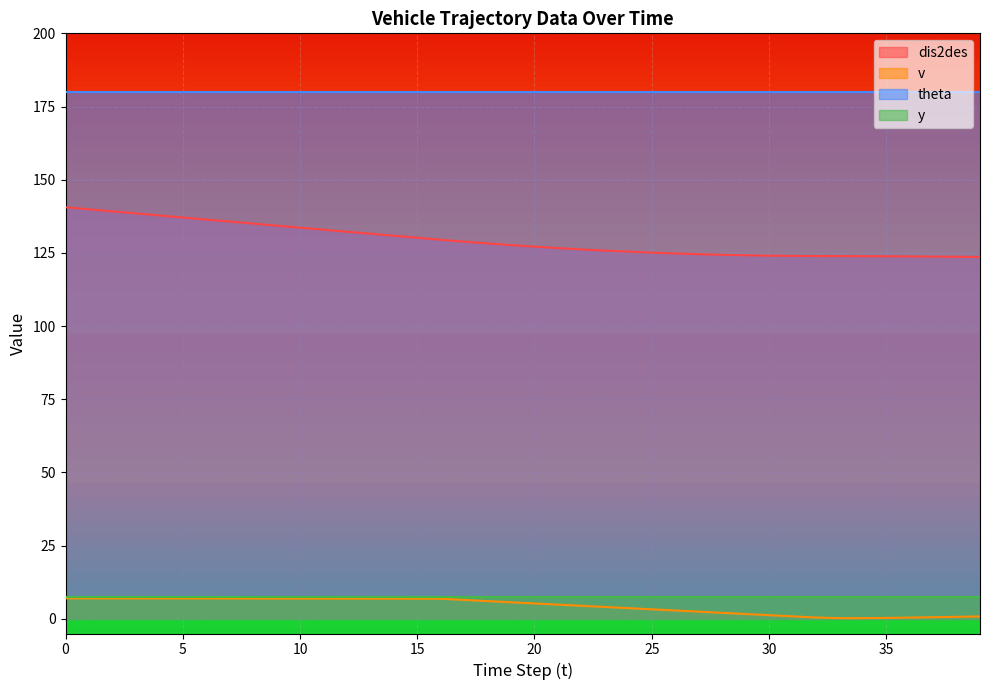

Which series has the widest spread of values?

dis2des